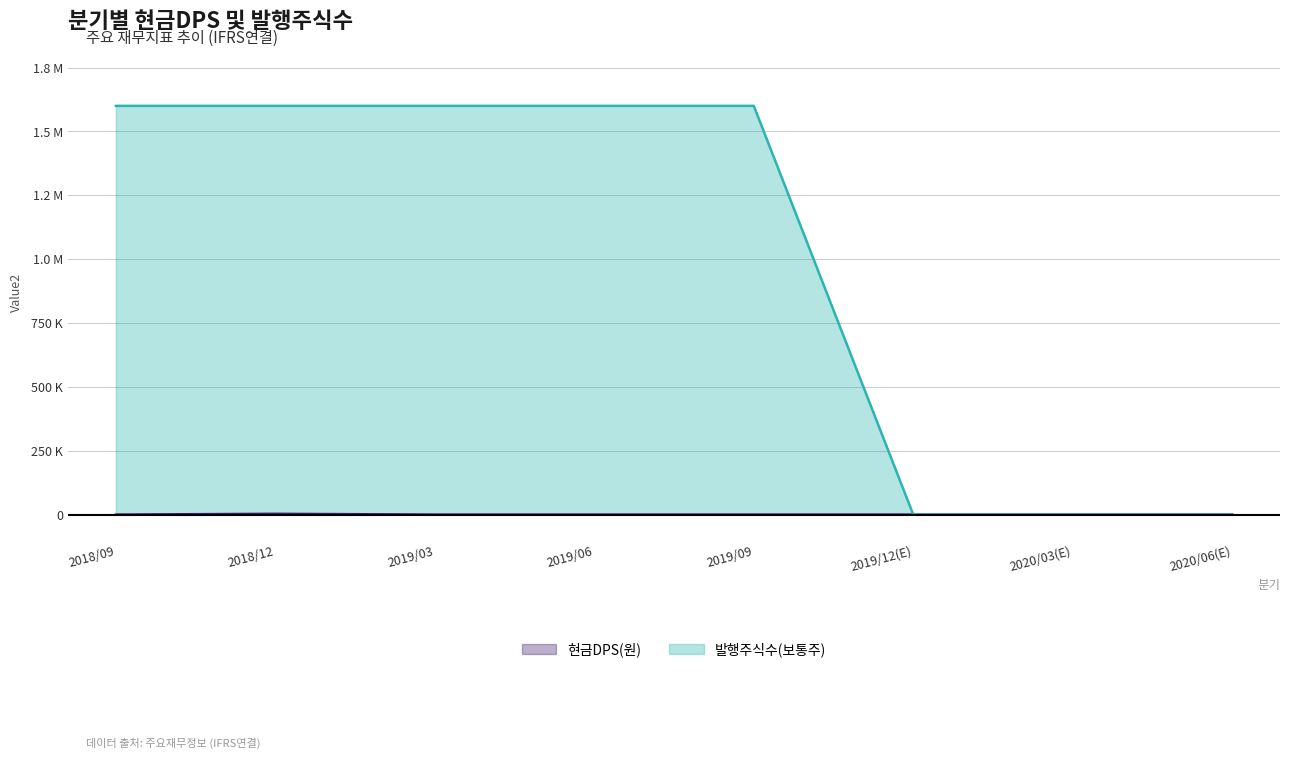

At which category does 현금DPS(원) reach its first local peak?

2018/12